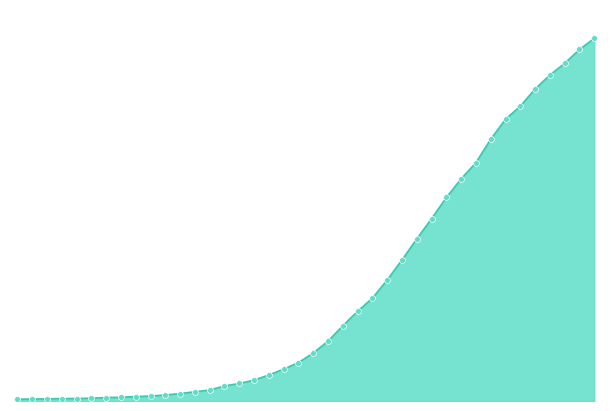

Is this an area chart (filled region under the line)?

Yes